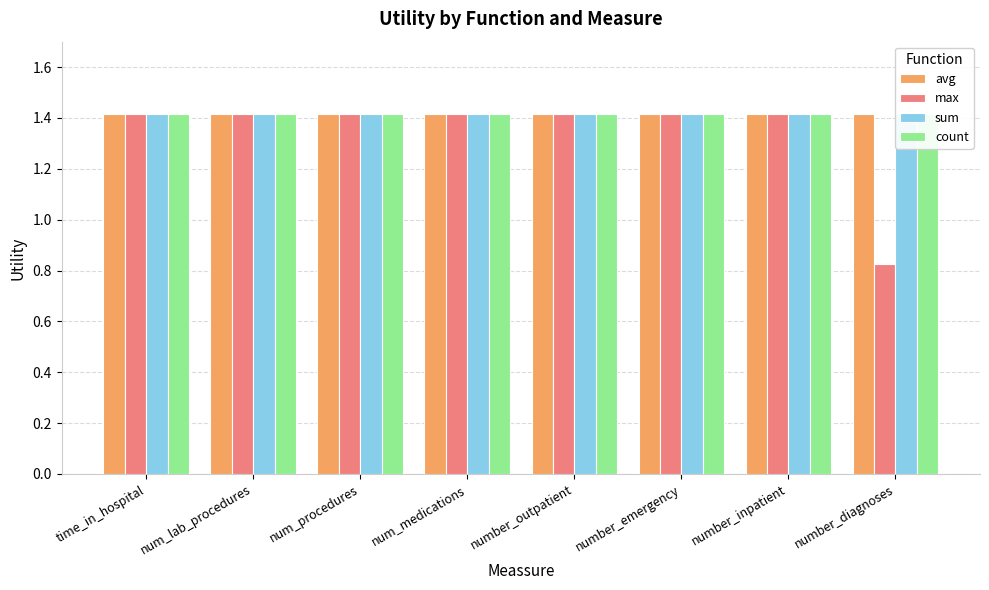

What is the total value across all series at number_inpatient?

5.7